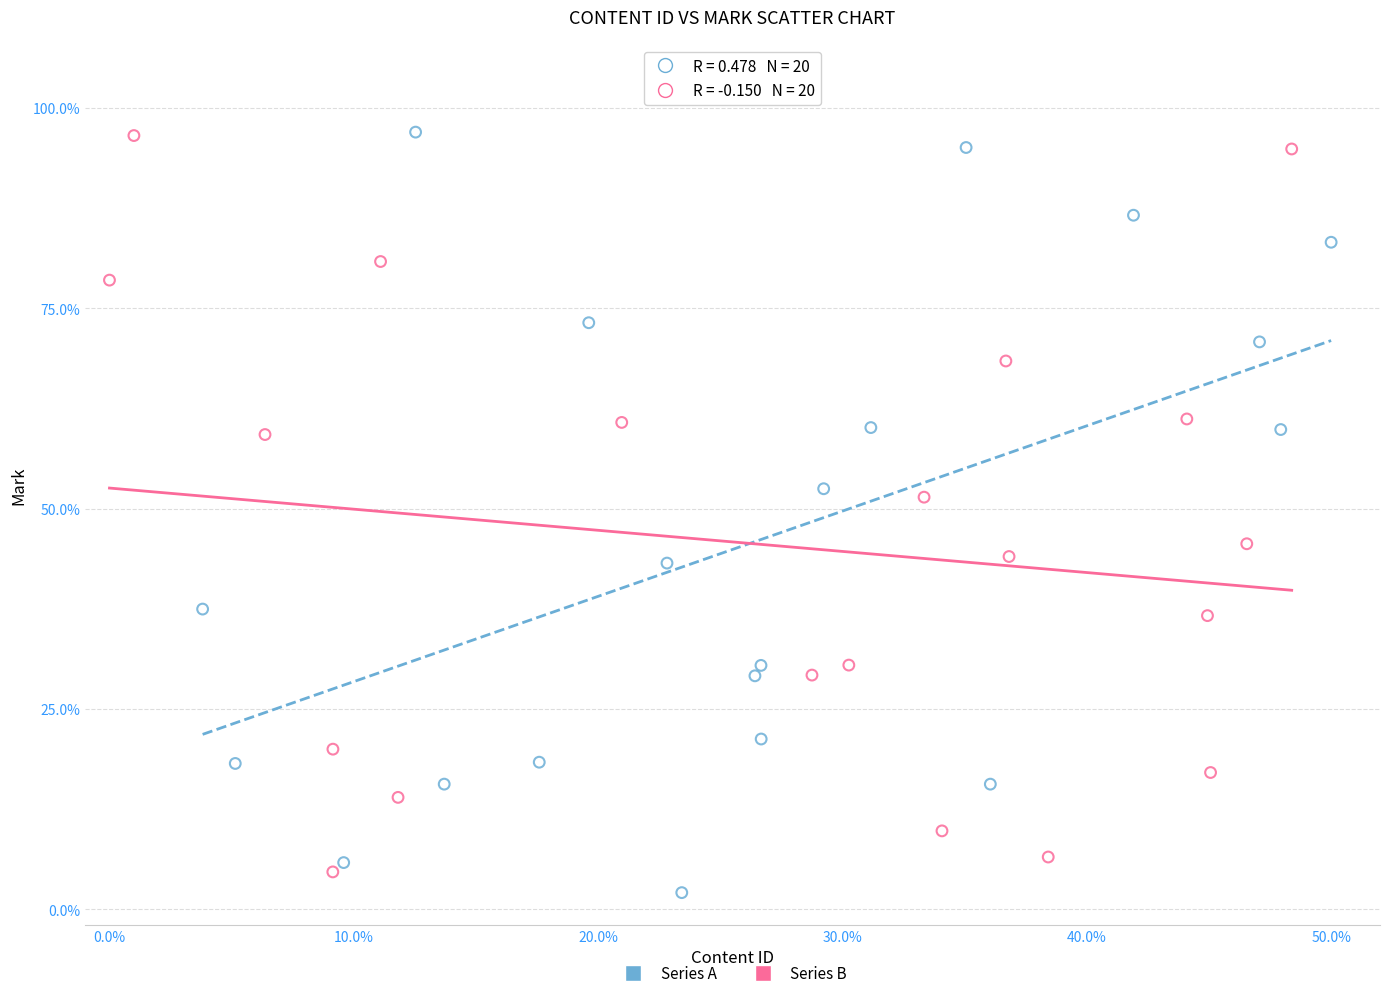

Which series contains the lowest Y value?

Series A